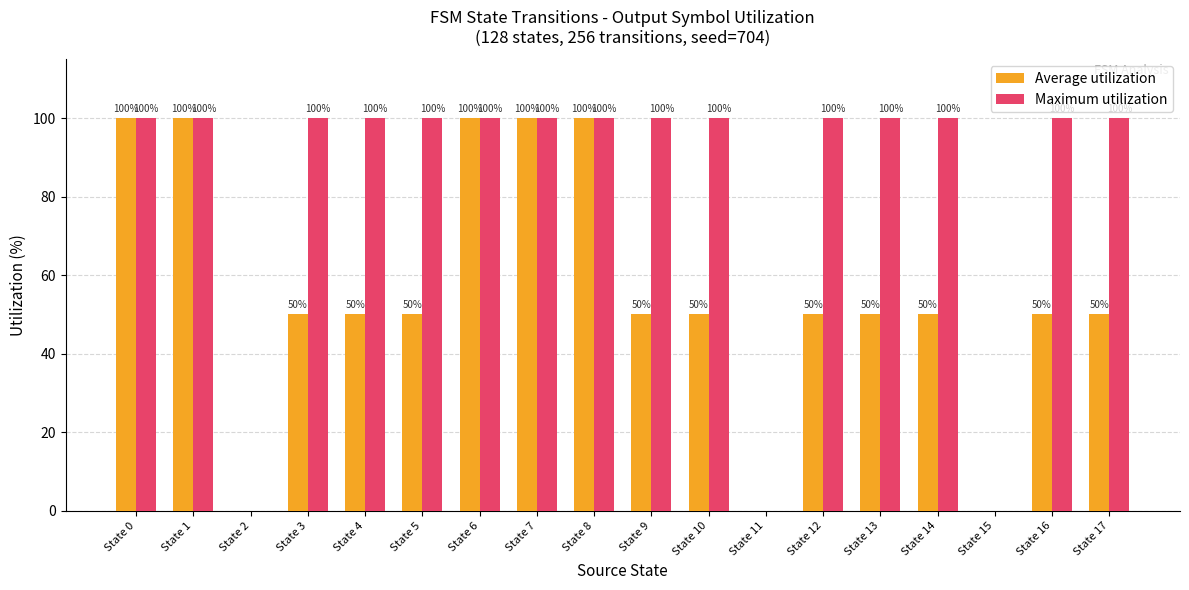

What is the maximum value shown in the chart?

100